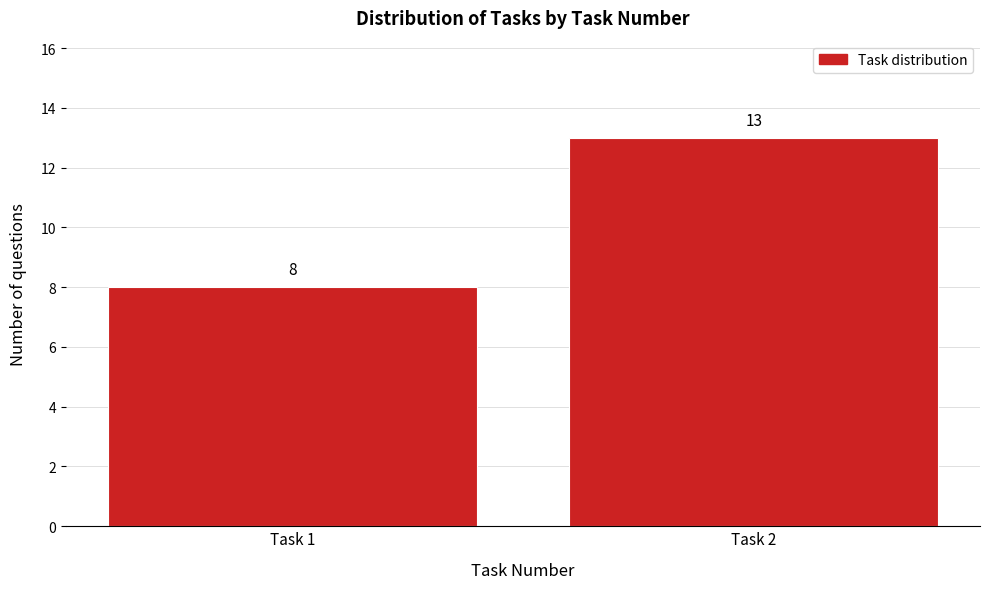

Reading right to left, what are all the values shown in this chart?

13	8